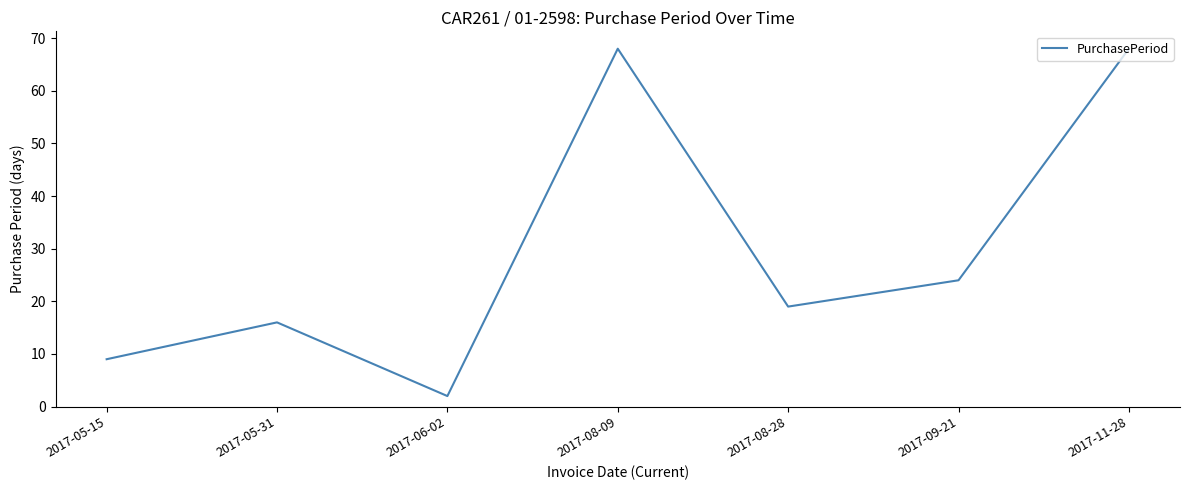

True or false: the data shows 19 at 2017-08-28.

True